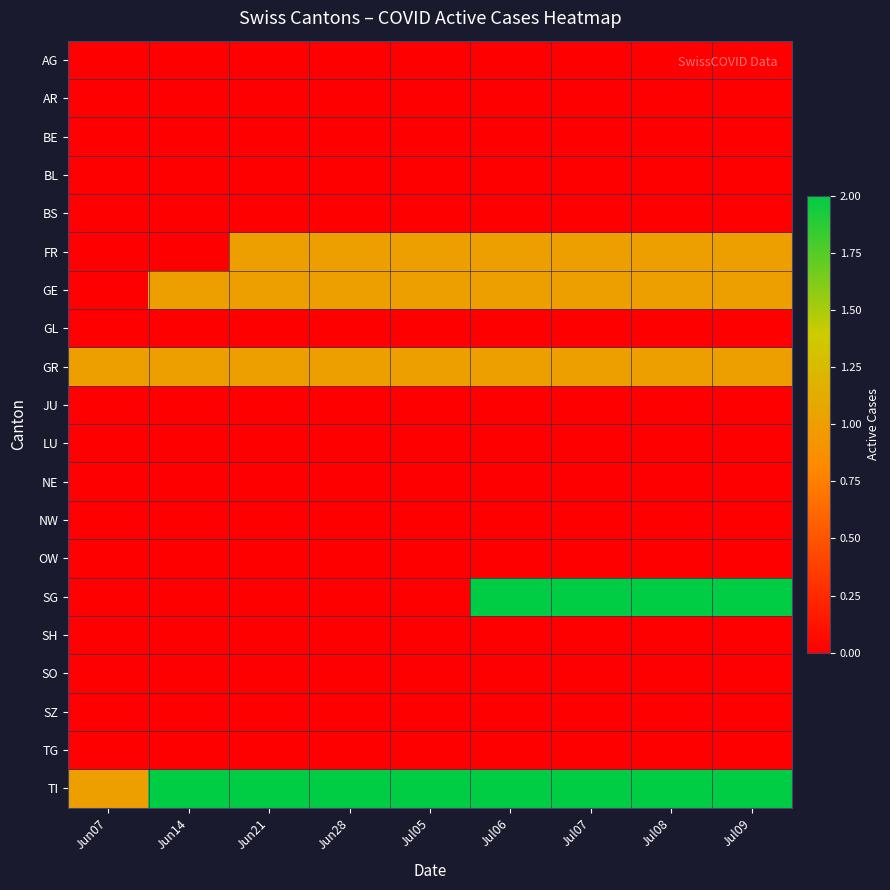

Reading left to right, what are all the values shown in this chart?

AG: Jun07=0	Jun14=0	Jun21=0	Jun28=0	Jul05=0	Jul06=0	Jul07=0	Jul08=0	Jul09=0
AR: Jun07=0	Jun14=0	Jun21=0	Jun28=0	Jul05=0	Jul06=0	Jul07=0	Jul08=0	Jul09=0
BE: Jun07=0	Jun14=0	Jun21=0	Jun28=0	Jul05=0	Jul06=0	Jul07=0	Jul08=0	Jul09=0
BL: Jun07=0	Jun14=0	Jun21=0	Jun28=0	Jul05=0	Jul06=0	Jul07=0	Jul08=0	Jul09=0
BS: Jun07=0	Jun14=0	Jun21=0	Jun28=0	Jul05=0	Jul06=0	Jul07=0	Jul08=0	Jul09=0
FR: Jun07=0	Jun14=0	Jun21=1	Jun28=1	Jul05=1	Jul06=1	Jul07=1	Jul08=1	Jul09=1
GE: Jun07=0	Jun14=1	Jun21=1	Jun28=1	Jul05=1	Jul06=1	Jul07=1	Jul08=1	Jul09=1
GL: Jun07=0	Jun14=0	Jun21=0	Jun28=0	Jul05=0	Jul06=0	Jul07=0	Jul08=0	Jul09=0
GR: Jun07=1	Jun14=1	Jun21=1	Jun28=1	Jul05=1	Jul06=1	Jul07=1	Jul08=1	Jul09=1
JU: Jun07=0	Jun14=0	Jun21=0	Jun28=0	Jul05=0	Jul06=0	Jul07=0	Jul08=0	Jul09=0
LU: Jun07=0	Jun14=0	Jun21=0	Jun28=0	Jul05=0	Jul06=0	Jul07=0	Jul08=0	Jul09=0
NE: Jun07=0	Jun14=0	Jun21=0	Jun28=0	Jul05=0	Jul06=0	Jul07=0	Jul08=0	Jul09=0
NW: Jun07=0	Jun14=0	Jun21=0	Jun28=0	Jul05=0	Jul06=0	Jul07=0	Jul08=0	Jul09=0
OW: Jun07=0	Jun14=0	Jun21=0	Jun28=0	Jul05=0	Jul06=0	Jul07=0	Jul08=0	Jul09=0
SG: Jun07=0	Jun14=0	Jun21=0	Jun28=0	Jul05=0	Jul06=2	Jul07=2	Jul08=2	Jul09=2
SH: Jun07=0	Jun14=0	Jun21=0	Jun28=0	Jul05=0	Jul06=0	Jul07=0	Jul08=0	Jul09=0
SO: Jun07=0	Jun14=0	Jun21=0	Jun28=0	Jul05=0	Jul06=0	Jul07=0	Jul08=0	Jul09=0
SZ: Jun07=0	Jun14=0	Jun21=0	Jun28=0	Jul05=0	Jul06=0	Jul07=0	Jul08=0	Jul09=0
TG: Jun07=0	Jun14=0	Jun21=0	Jun28=0	Jul05=0	Jul06=0	Jul07=0	Jul08=0	Jul09=0
TI: Jun07=1	Jun14=2	Jun21=2	Jun28=2	Jul05=2	Jul06=2	Jul07=2	Jul08=2	Jul09=2